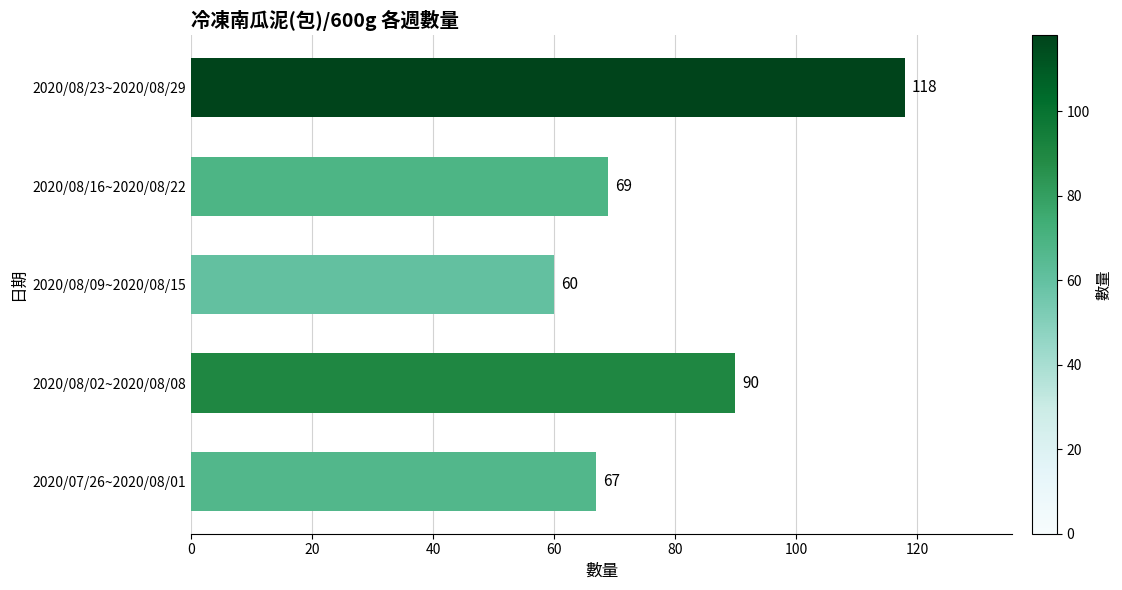

How many data points are less than 69?

2